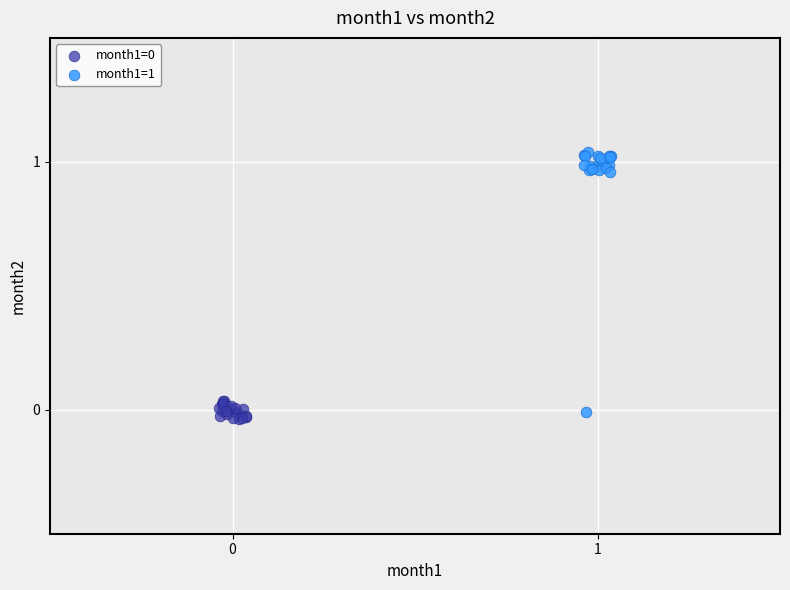

Which series has the largest Y range (max minus min)?

month1=1